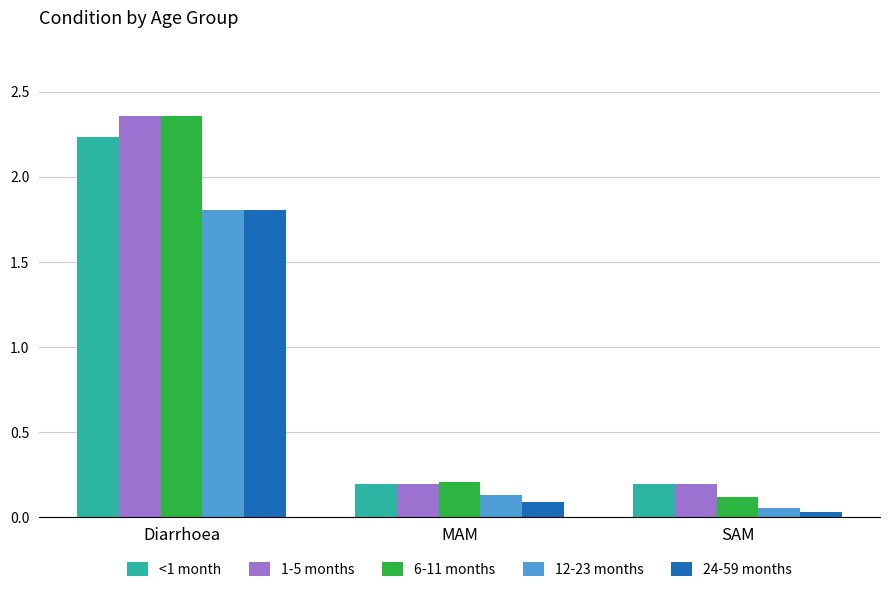

The 1-5 months series shows 0.1 at MAM. True or false?

False